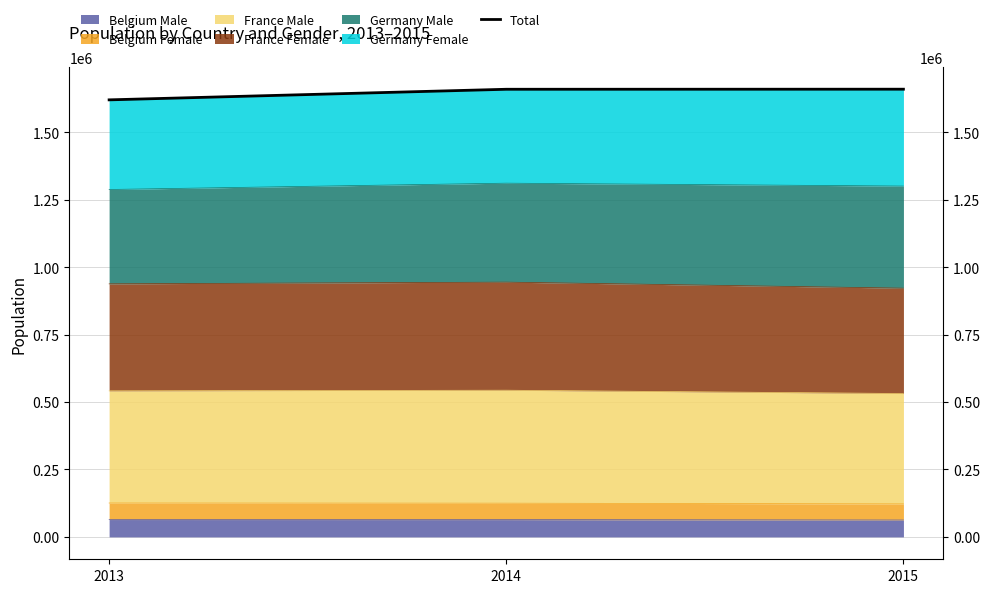

Count the number of categories in the chart.

3